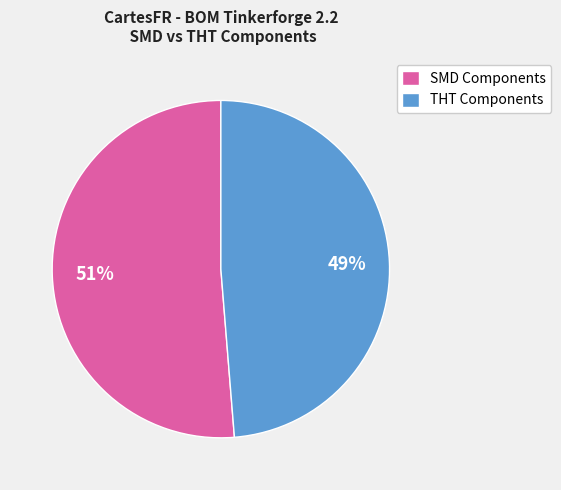

Do SMD Components and THT Components together represent more than half of the pie?

Yes